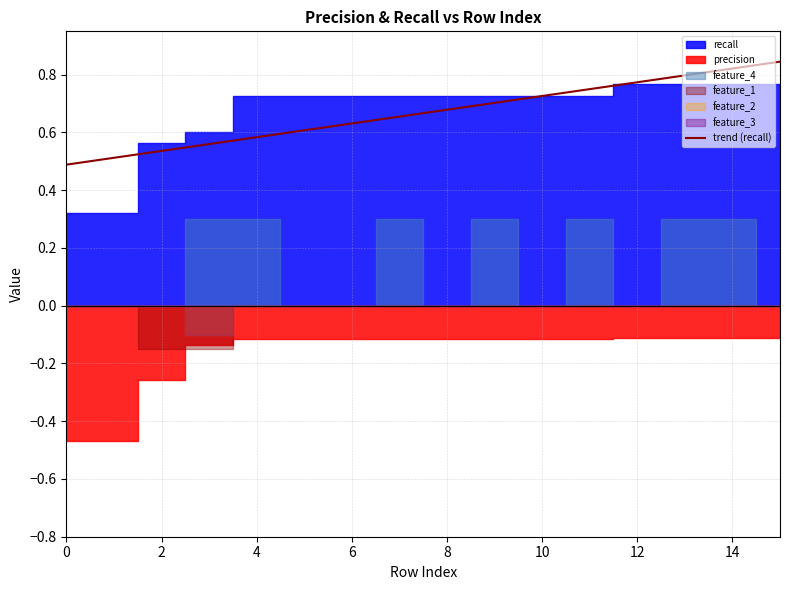

Reading left to right, extract all data points from this chart.

0.5	0.5	0.5	0.6	0.6	0.6	0.6	0.7	0.7	0.7	0.7	0.7	0.8	0.8	0.8	0.8